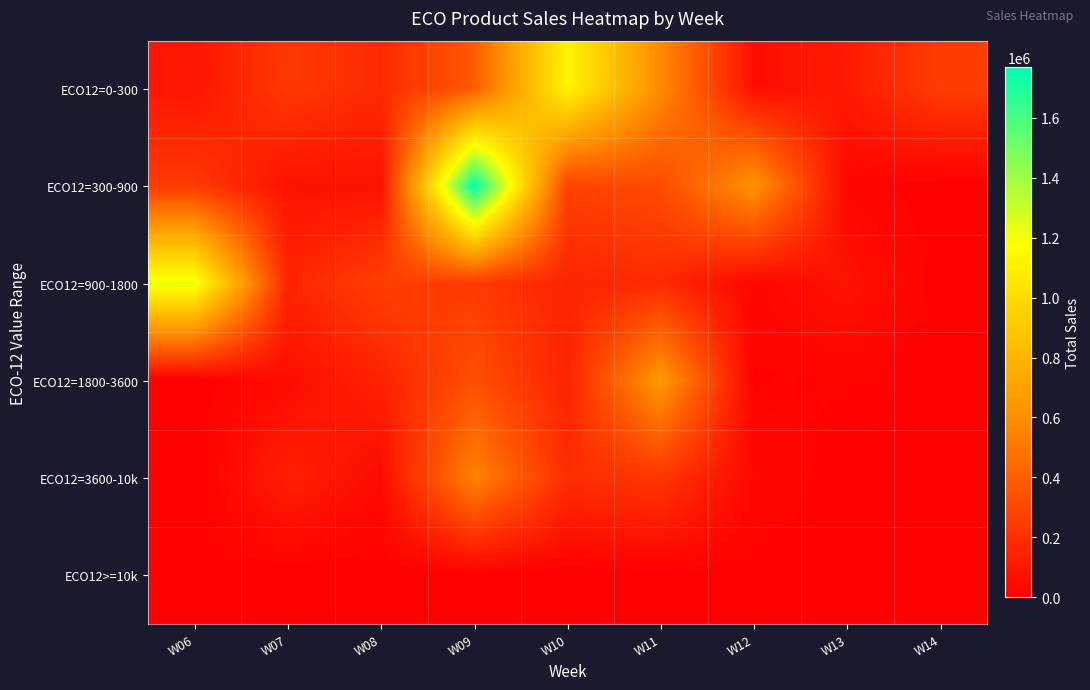

List the series in order of their peak value, highest first.

ECO12=300-900, ECO12=900-1800, ECO12=0-300, ECO12=1800-3600, ECO12=3600-10k, ECO12>=10k